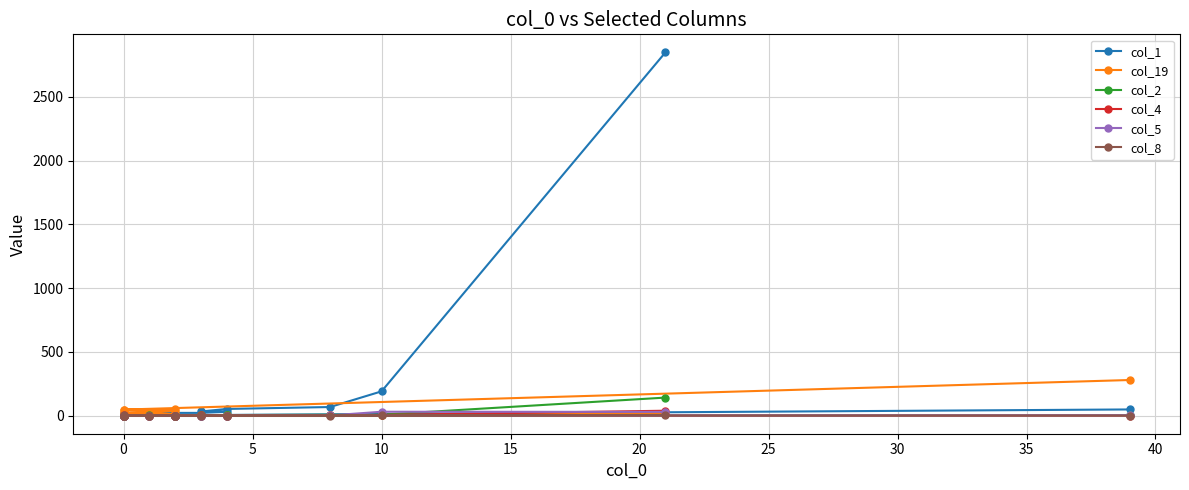

How many data points does each series have?

20